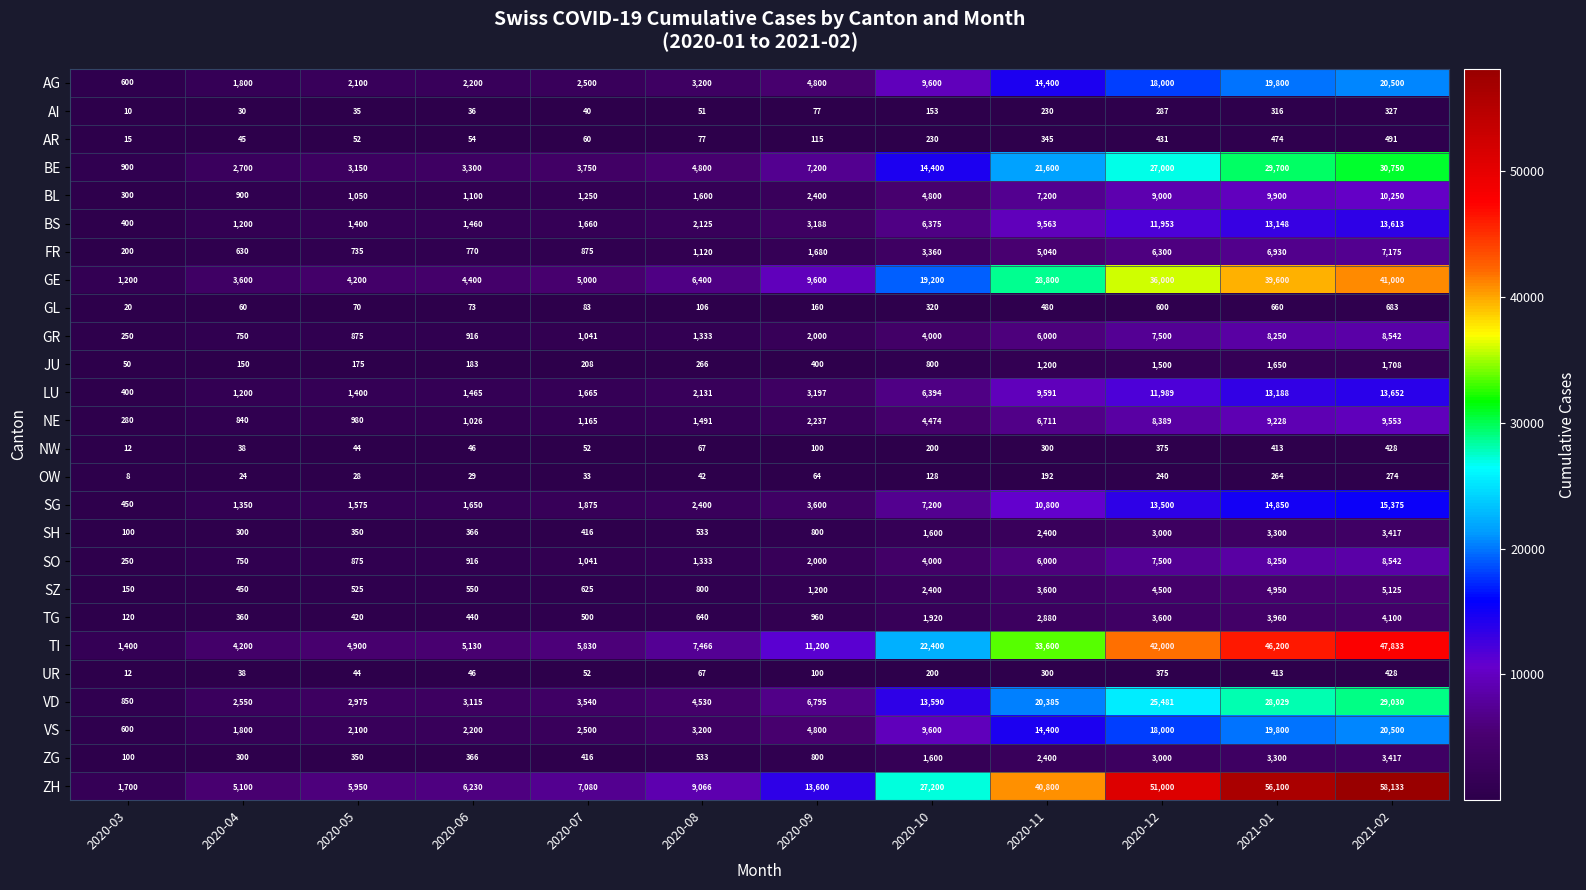

The BL series shows 4041 at 2021-01. True or false?

False